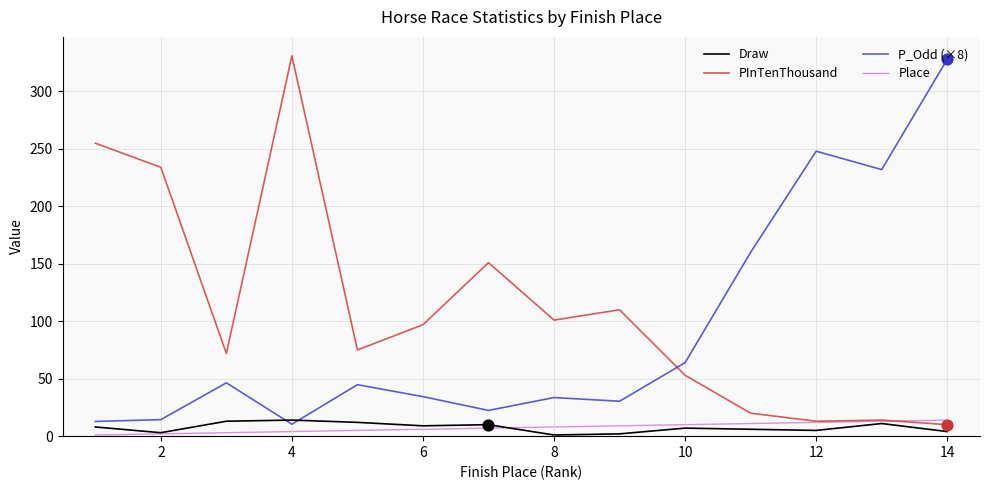

What is the greatest value displayed?

331.0